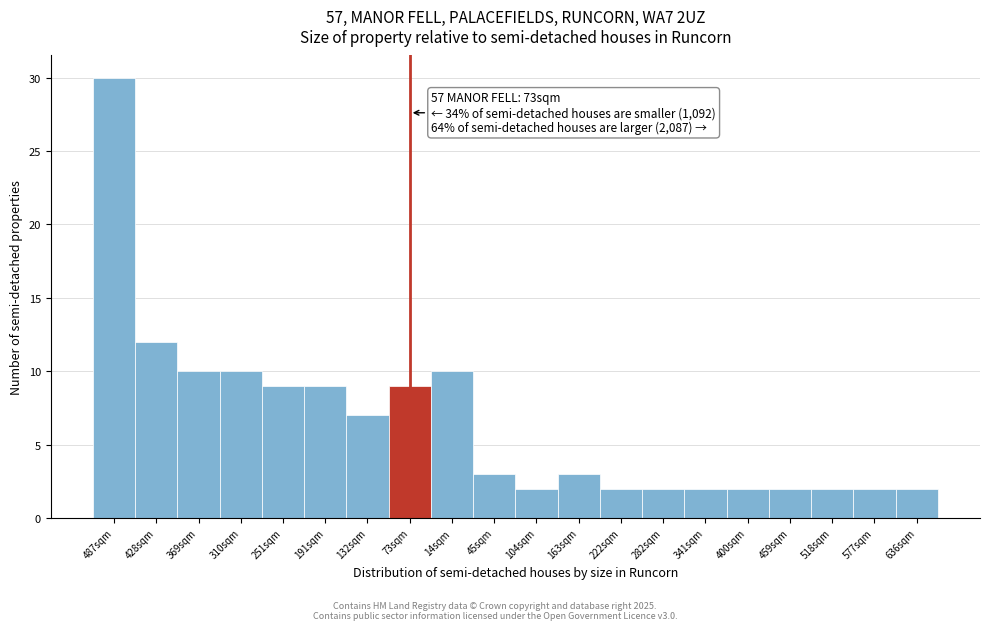

Reading left to right, extract all data points from this chart.

30	12	10	10	9	9	7	9	10	3	2	3	2	2	2	2	2	2	2	2